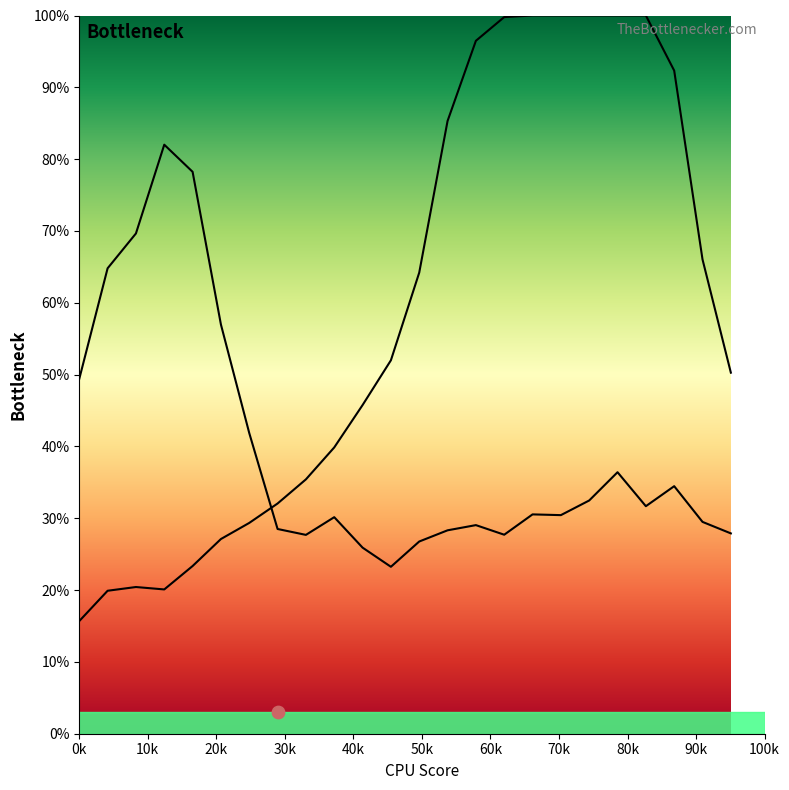

At which category is the sum across all series the highest?

3.22034